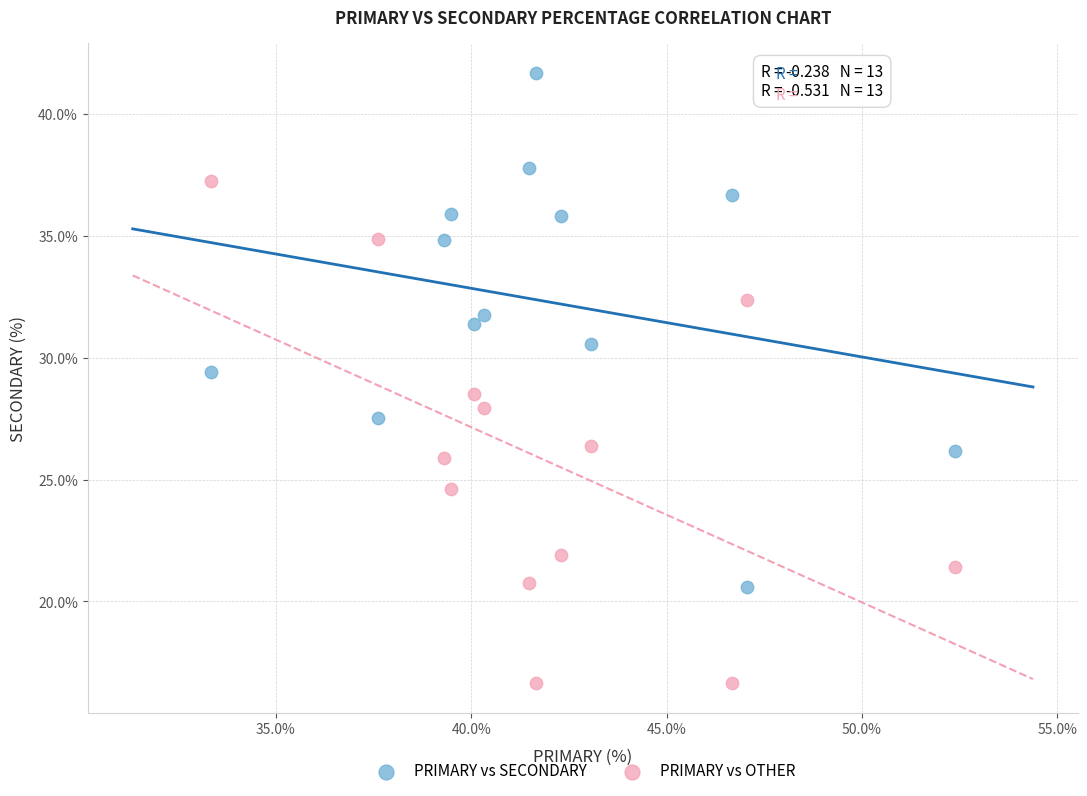

What are all the series names shown in the legend?

PRIMARY vs SECONDARY, PRIMARY vs OTHER